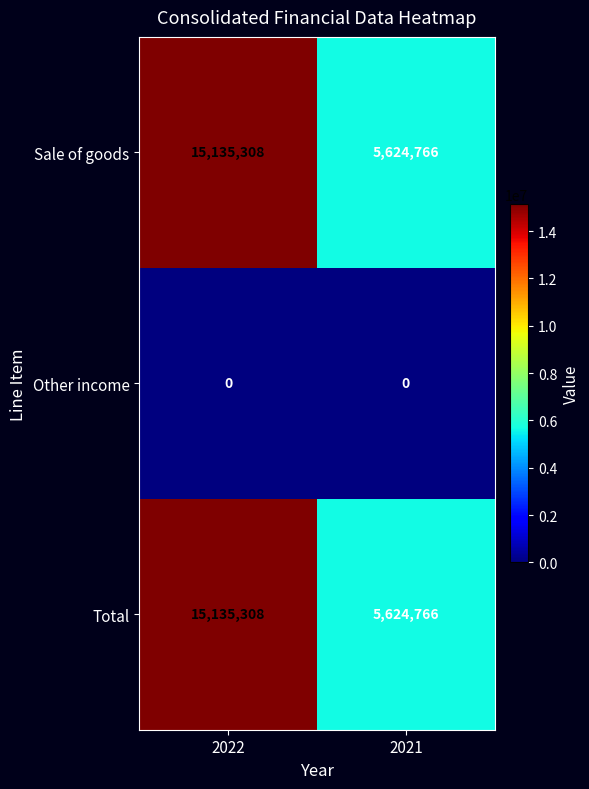

What value does the Sale of goods series have at 2021, to the nearest 100?

5624800